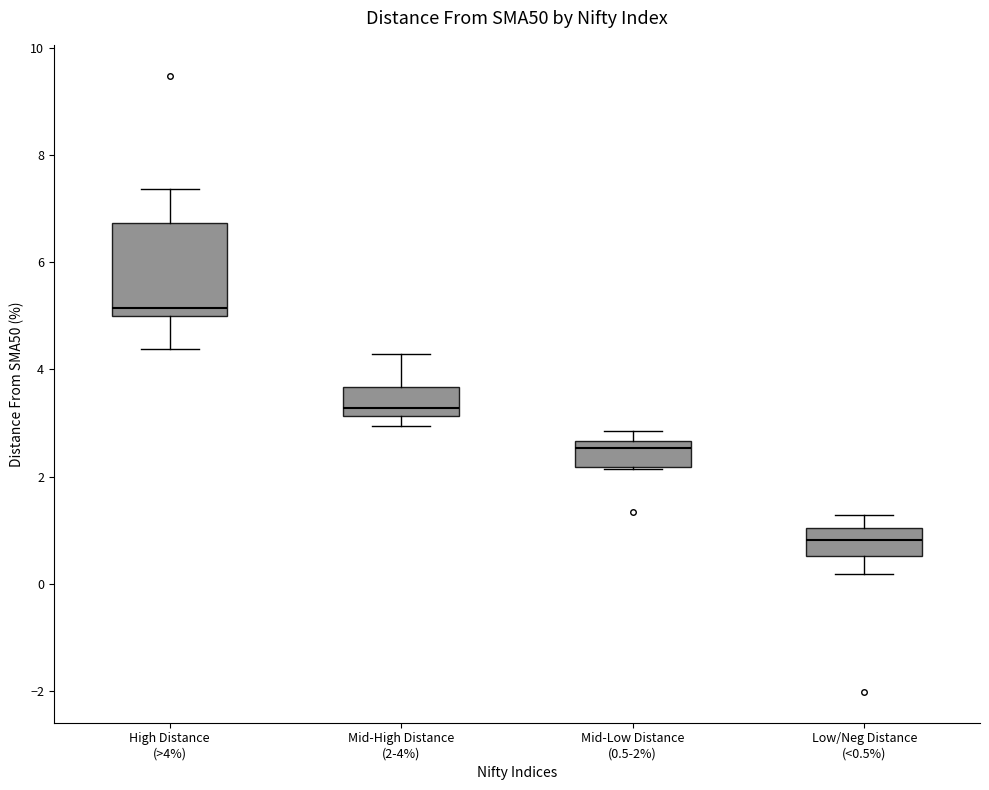

Reading left to right, transcribe this box plot: for each box, give where its median line is, the range the box spans, and where its two whiskers end, as read against the y-axis. The values are not printed on the chart, so give them approximately, as read against the axis.

High Distance (>4%): median 5.2, box 5.0 to 6.8, whiskers 4.4 to 7.4
Mid-High Distance (2-4%): median 3.2 (just above the box's lower edge), box 3.2 to 3.6, whiskers 3.0 to 4.2
Mid-Low Distance (0.5-2%): median 2.6 (just below the box's upper edge), box 2.2 to 2.6, whiskers 2.2 to 2.8
Low/Neg Distance (<0.5%): median 0.8, box 0.6 to 1.0, whiskers 0.2 to 1.2